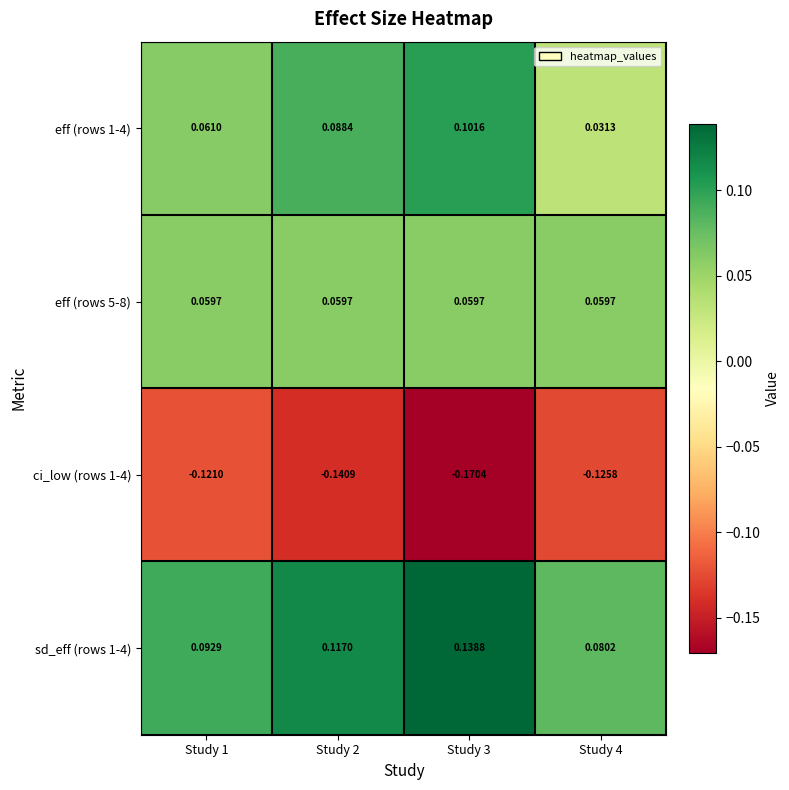

Is the value of ci_low (rows 1-4) at Study 4 greater than the value of eff (rows 5-8) at Study 2?

No